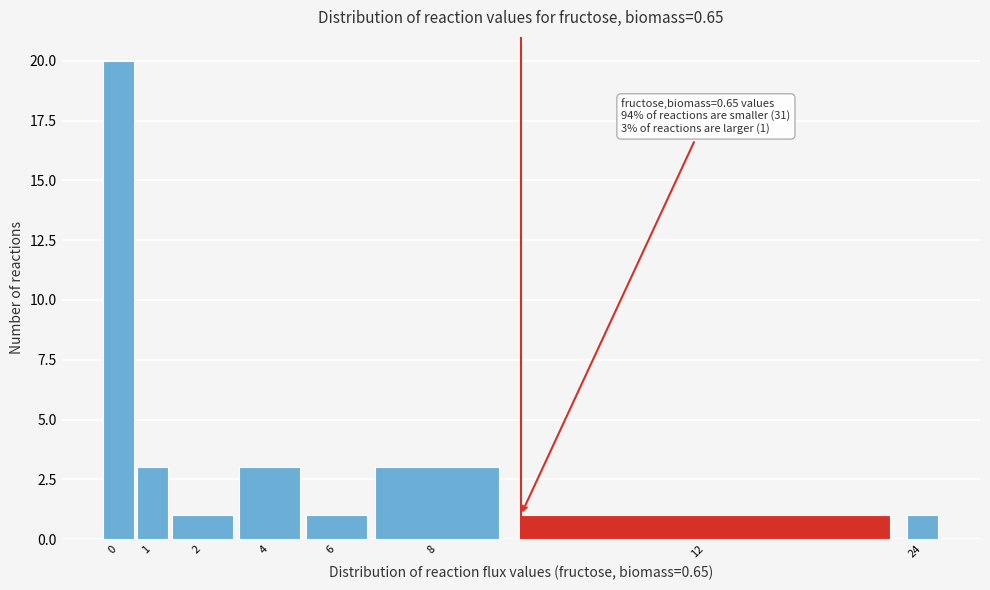

Reading left to right, transcribe all the data shown in this chart.

0=20	1=3	2=1	4=3	6=1	8=3	12=1	24=1